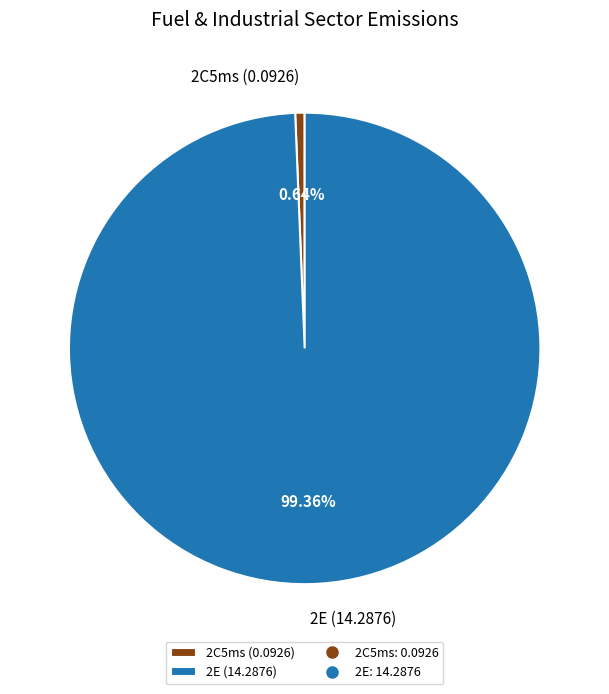

Is 2C5ms the majority of the pie?

No